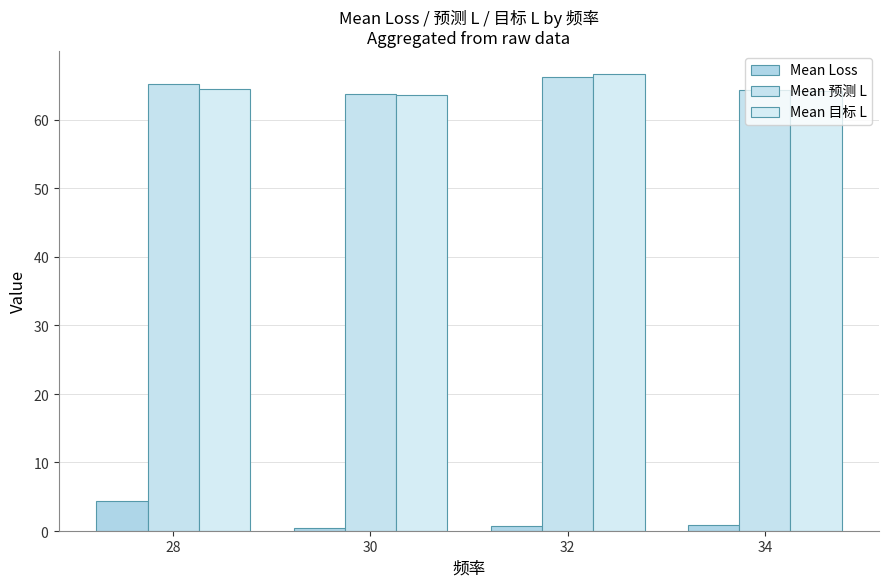

What is the difference between the highest and lowest values at 34?

63.5